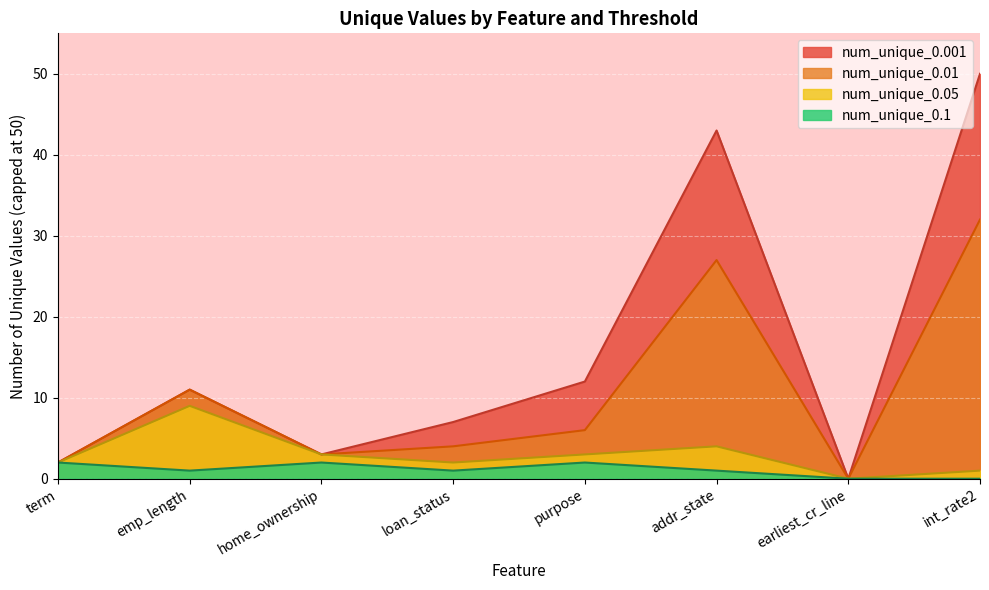

At which category is the sum across all series the highest?

int_rate2